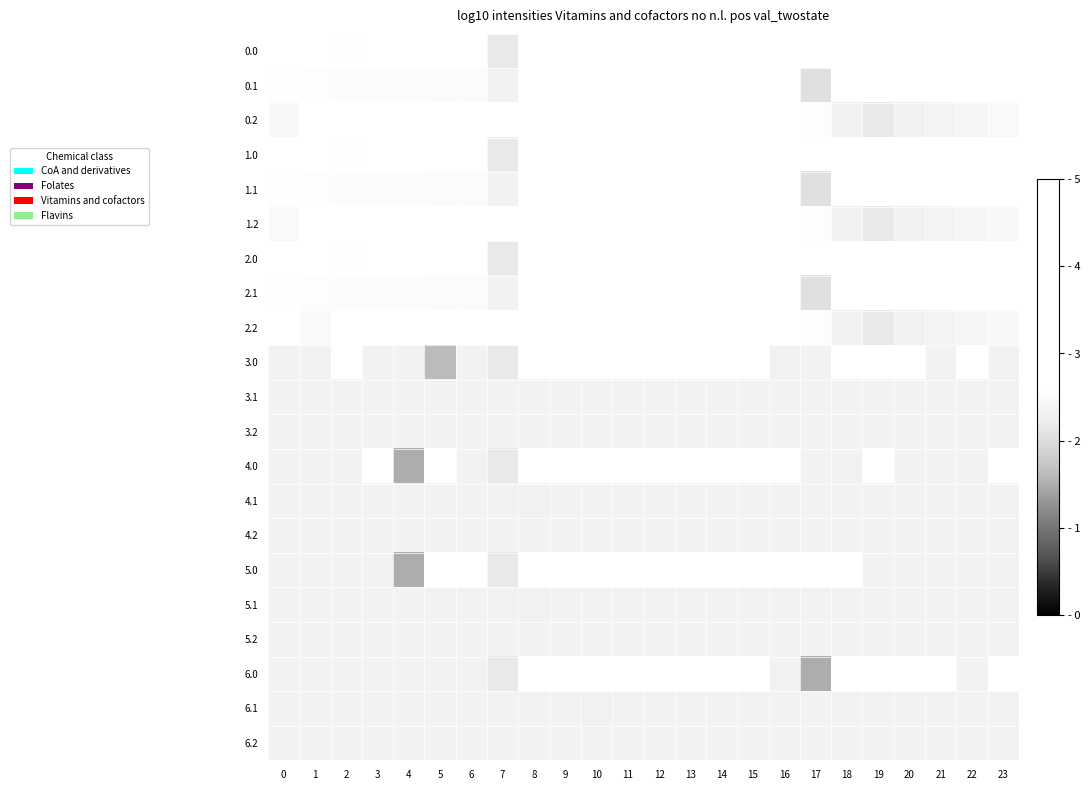

Is the value of 2.0 at 3 greater than the value of 3.1 at 14?

Yes